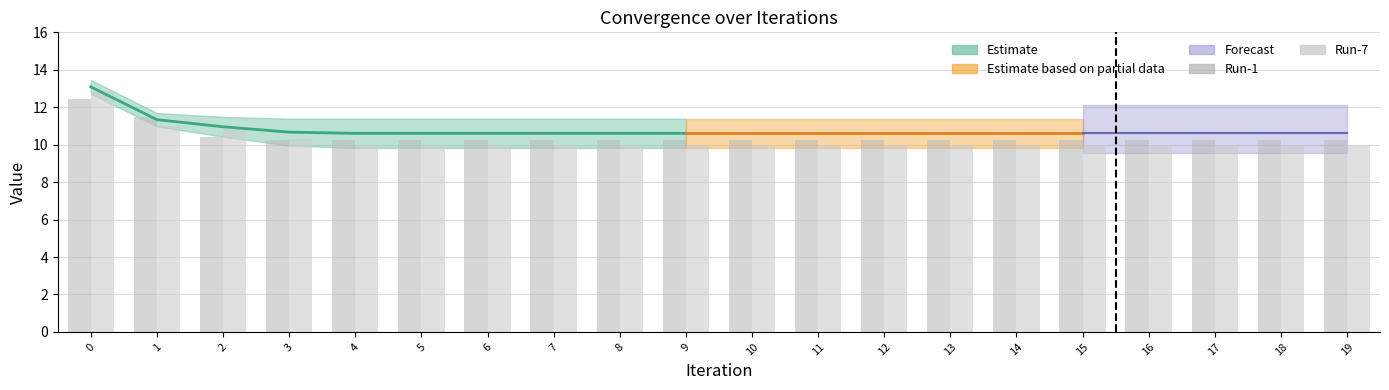

Rank the series by their average value, from highest to lowest.

Run-1, Run-7